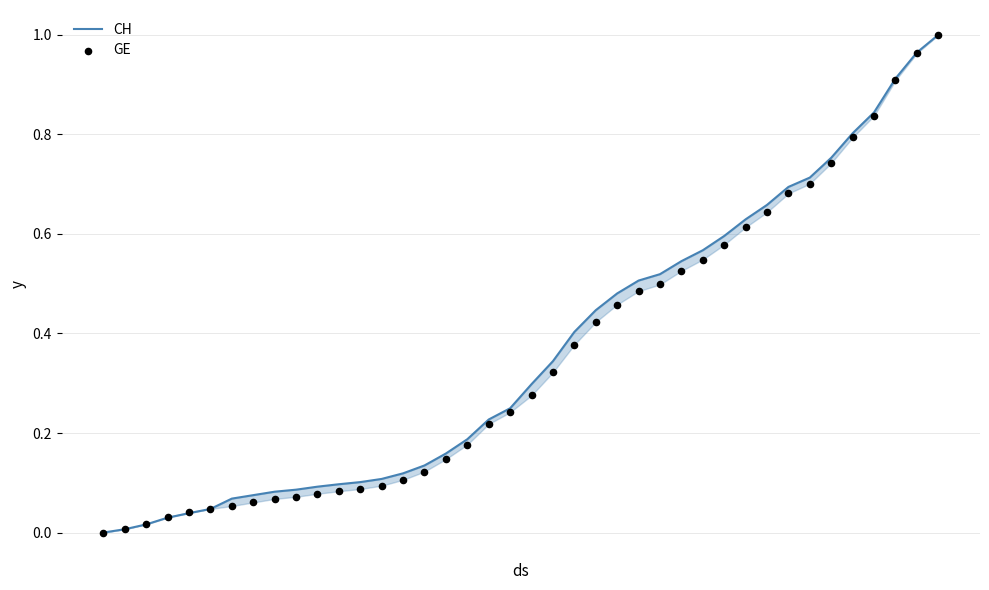

Is the value of CH at 16 greater than the value of GE at 22?

No